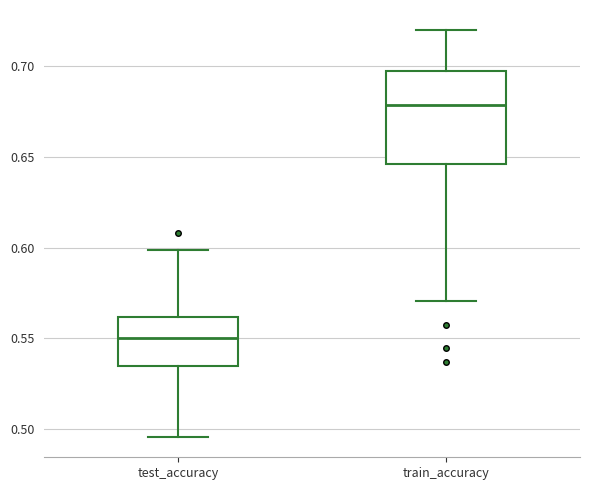

Reading left to right, read every box against the y-axis: the position of its median line, the range the box covers, and the ends of its whiskers. The values are not printed on the chart, so give them approximately, as read against the axis.

test_accuracy: median 0.550, box 0.535 to 0.560, whiskers 0.495 to 0.600
train_accuracy: median 0.680, box 0.645 to 0.700, whiskers 0.570 to 0.720